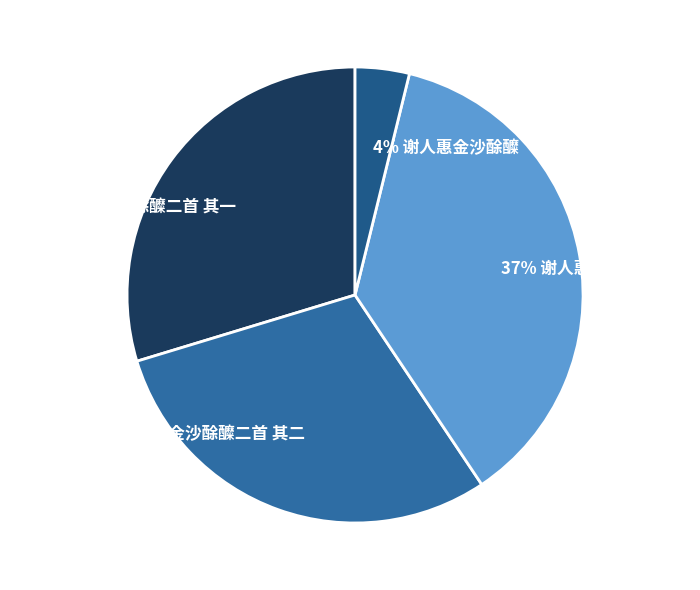

Count the number of slices in the pie.

4